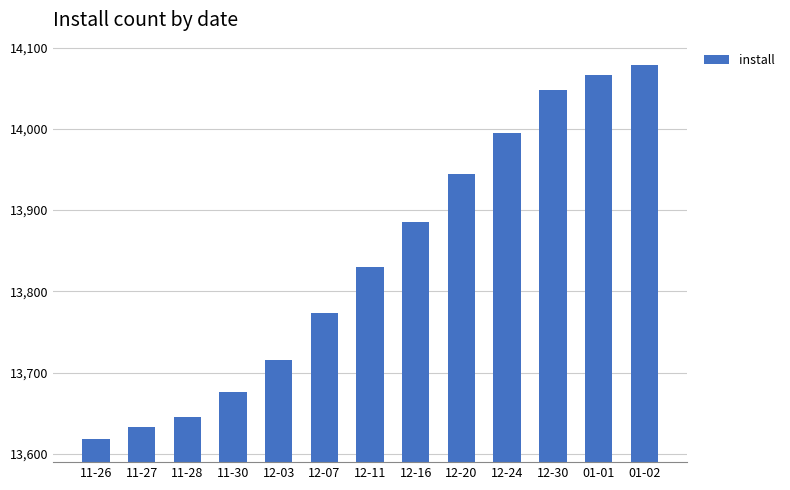

Reading right to left, transcribe all the data shown in this chart.

14078	14066	14048	13995	13944	13886	13830	13774	13716	13676	13645	13633	13618